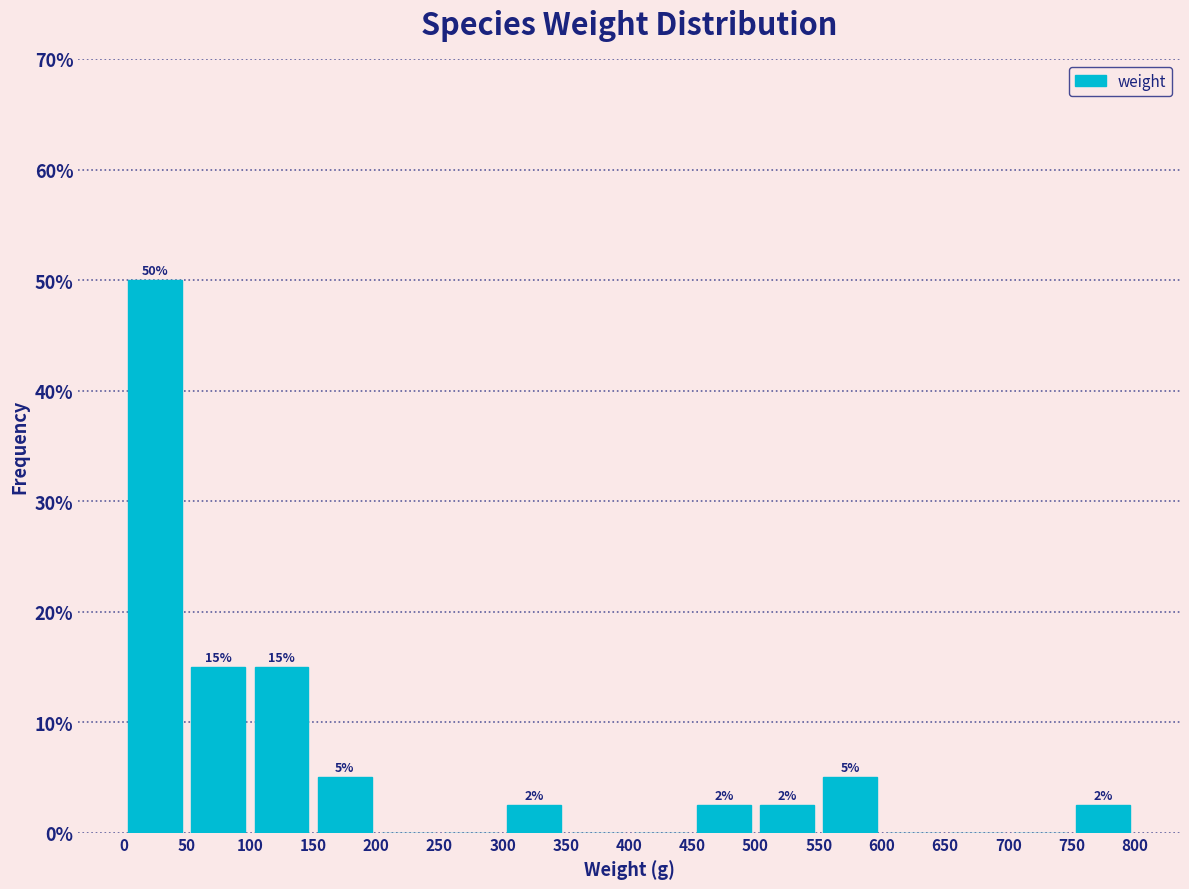

Over which range of the x-axis is the bar tallest?

0 to 50